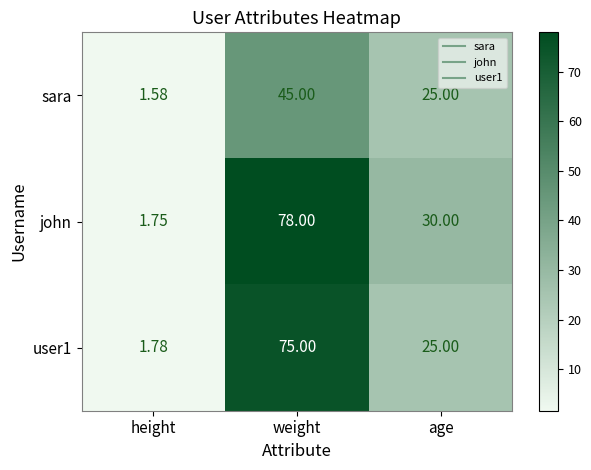

Which series has the largest total across all categories?

john